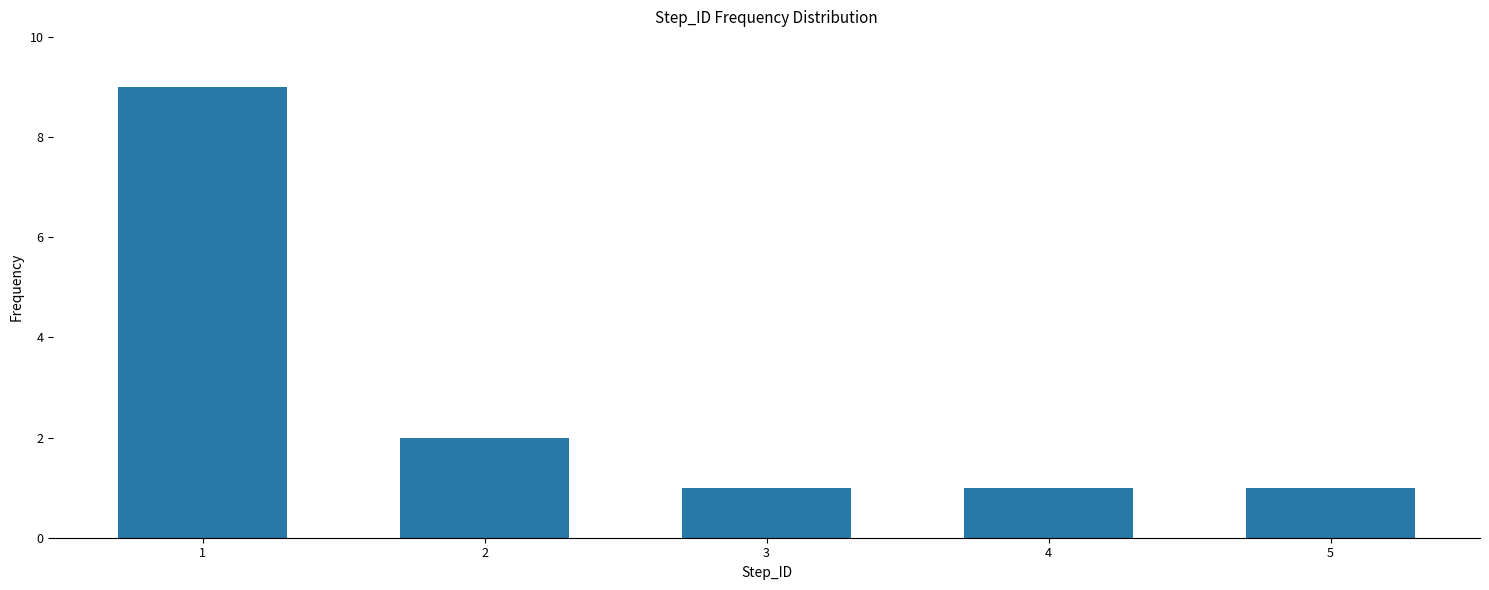

Approximately how many times larger is the value at 3 compared to 2?

0.5